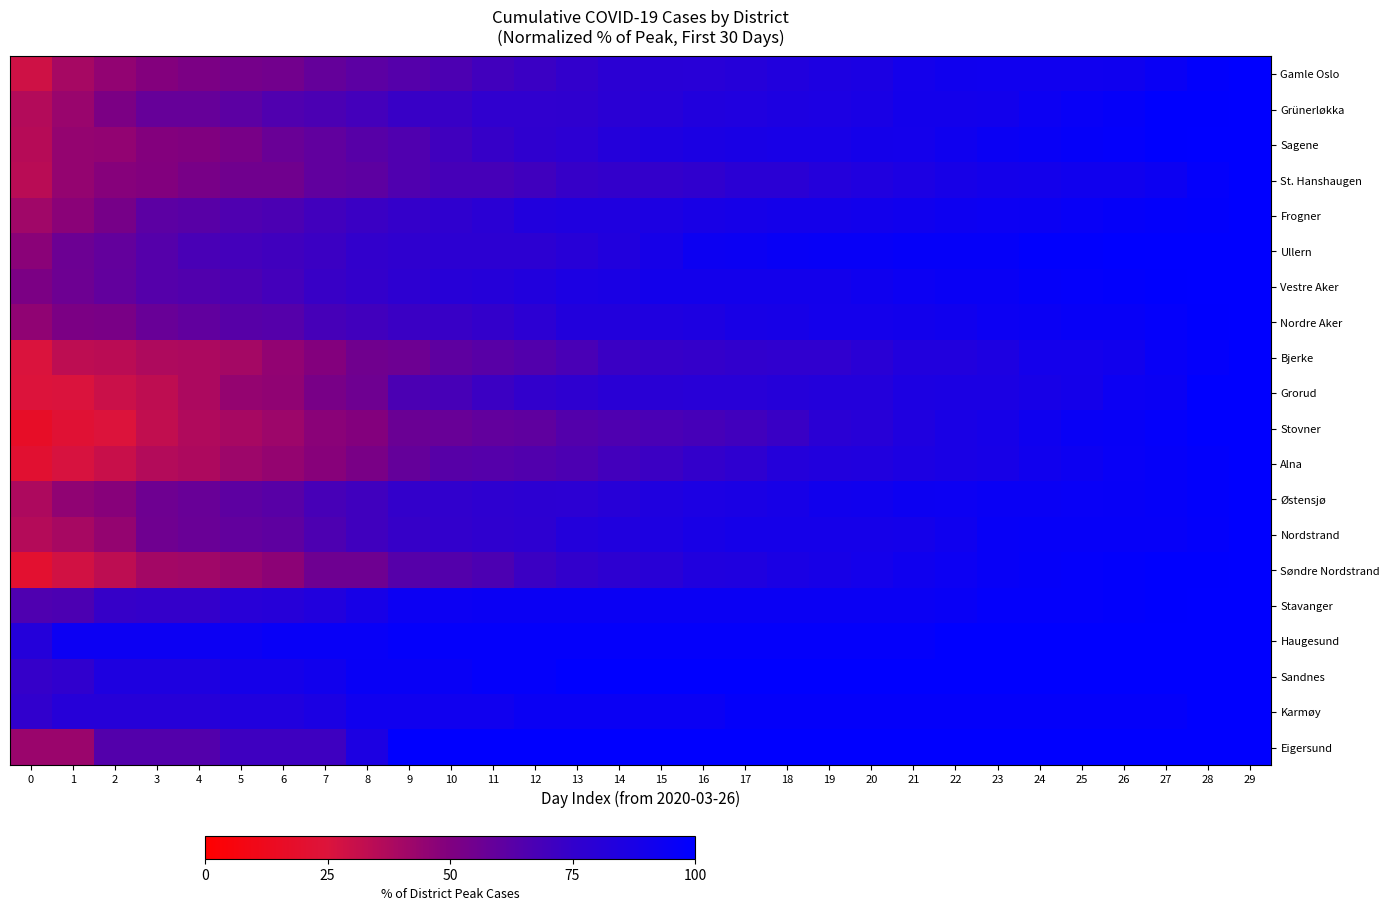

What is the maximum value shown in the chart?

100.0